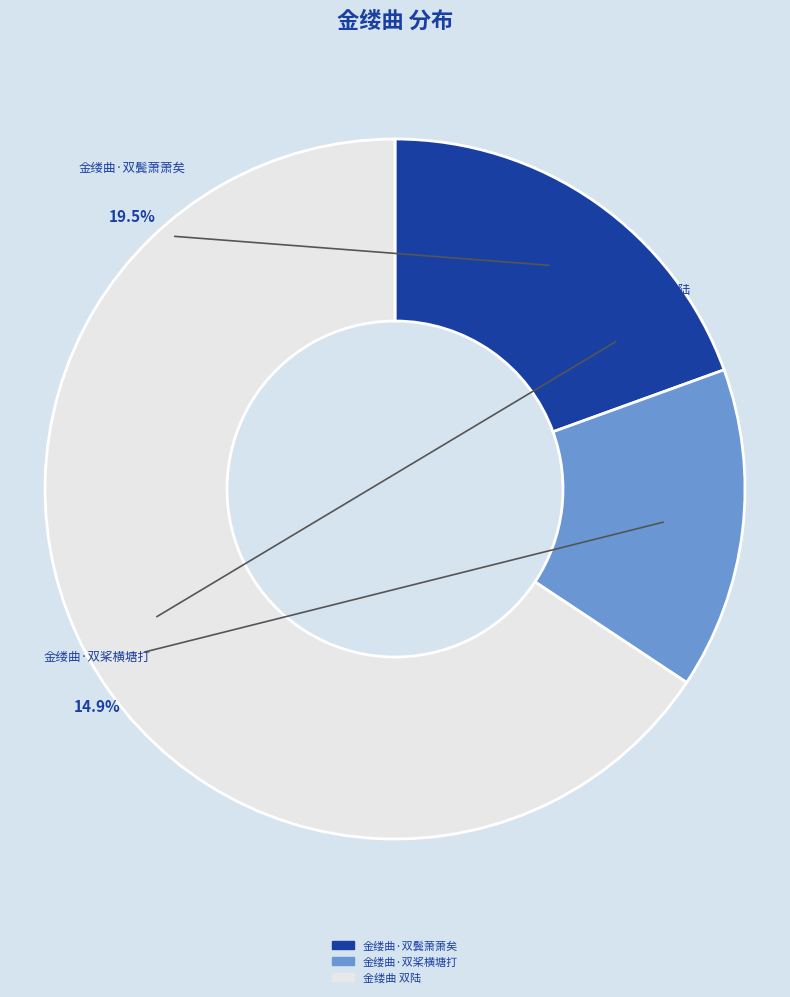

To the nearest percent, what is the average slice percentage?

33%